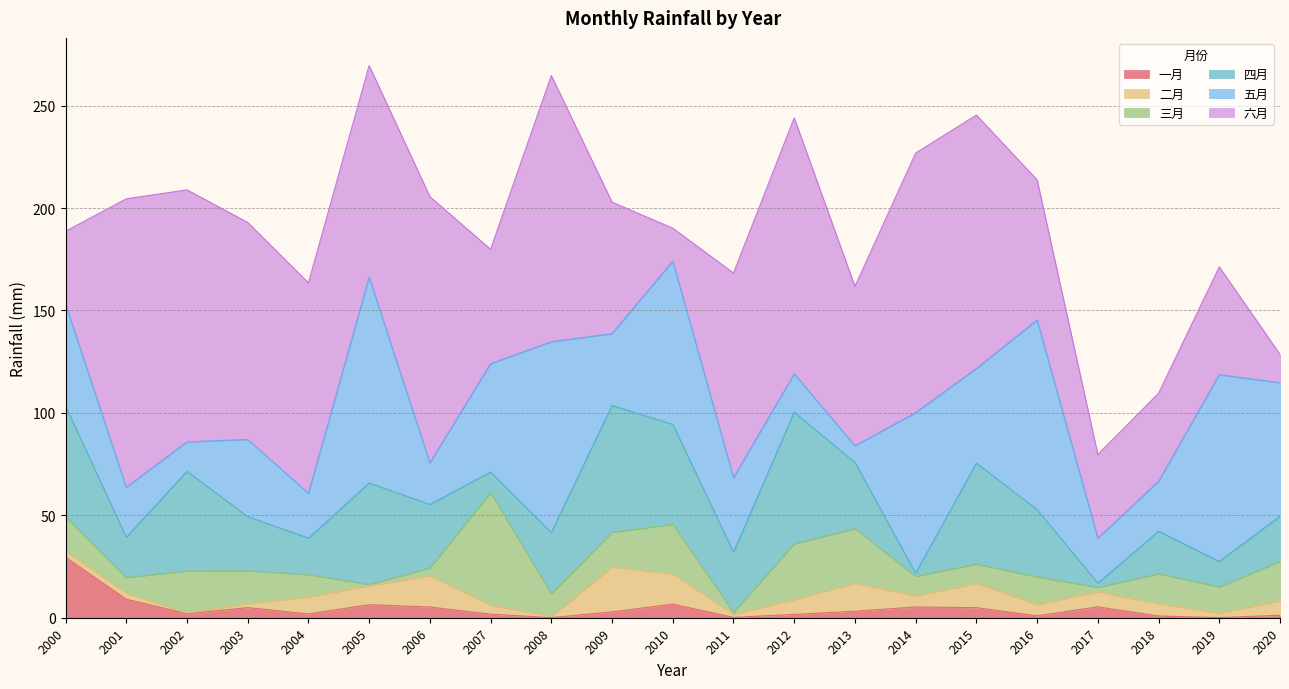

What is the total value across all series at 2011?

168.3